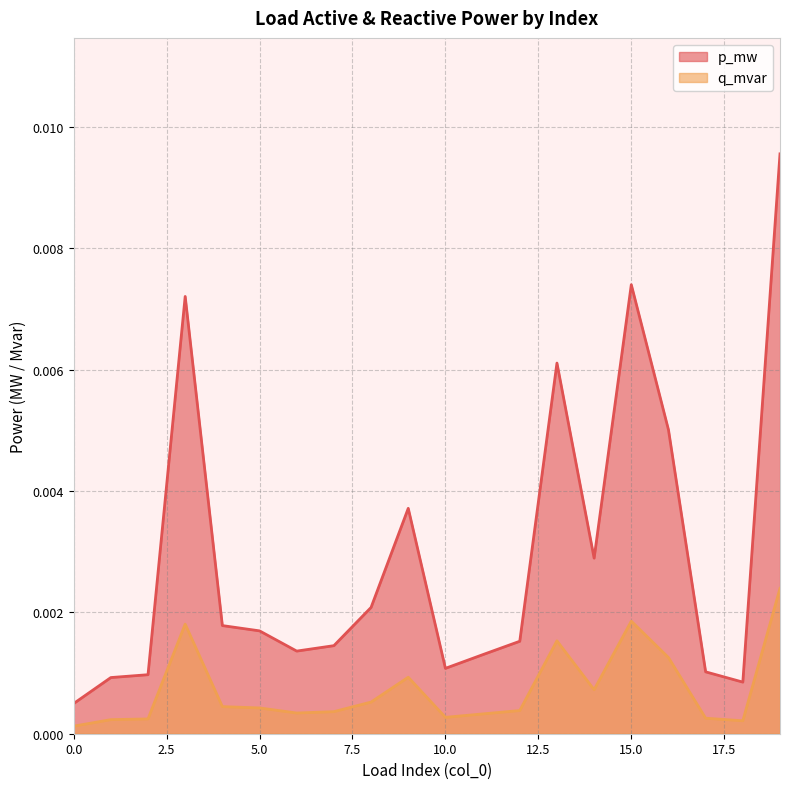

The value of q_mvar at 13 is 0.0. True or false?

False